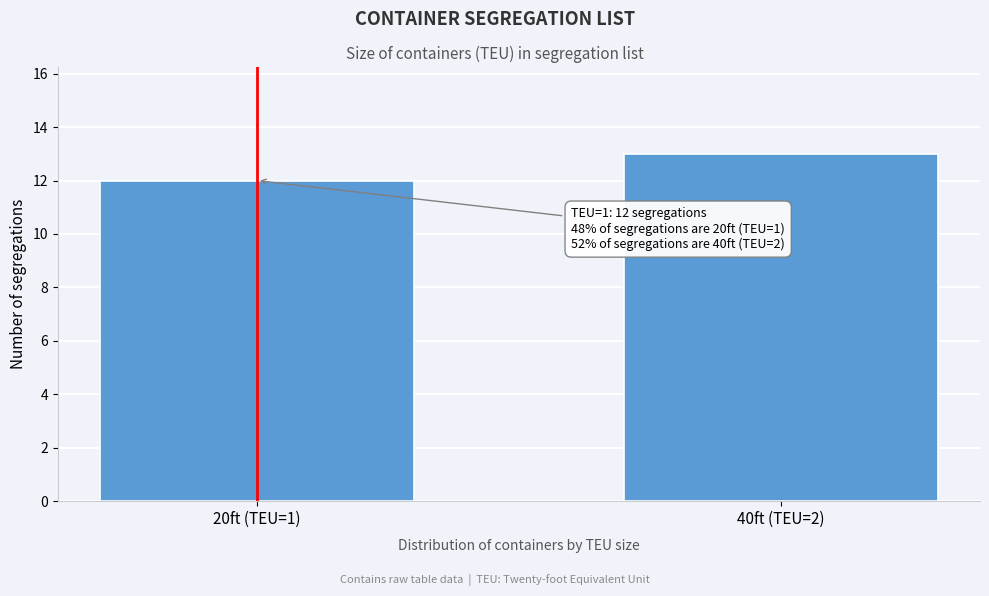

Reading left to right, what are all the values shown in this chart?

12	13